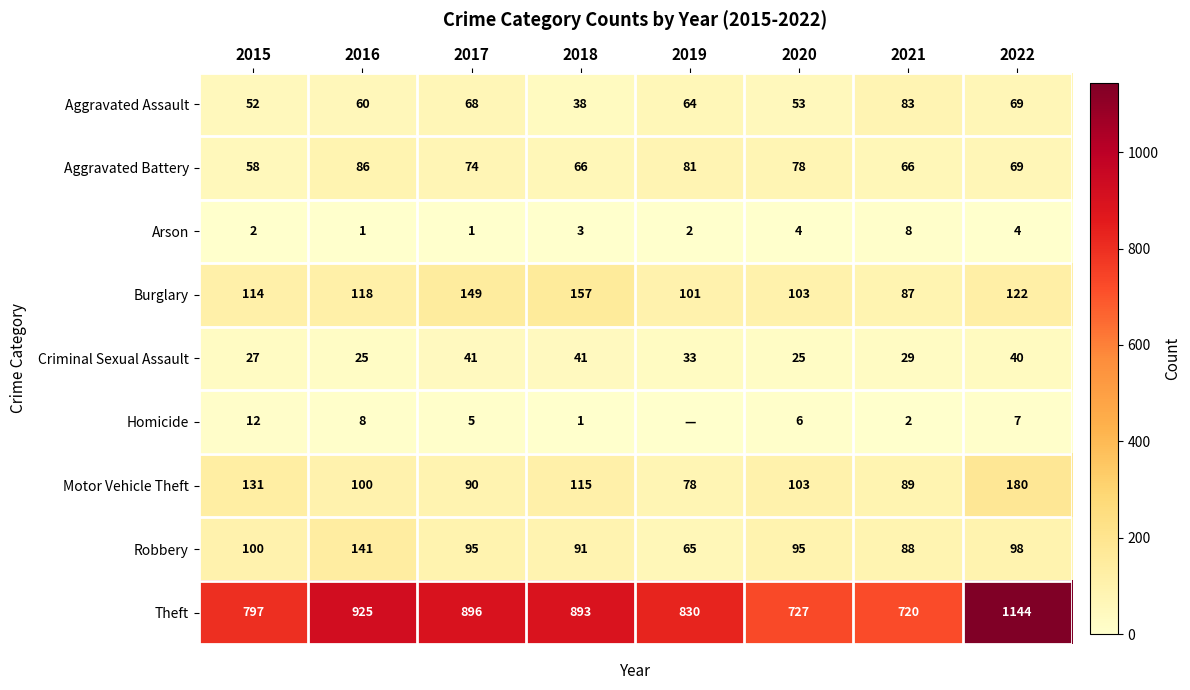

Rank the series at 2017 from highest to lowest value.

Theft, Burglary, Robbery, Motor Vehicle Theft, Aggravated Battery, Aggravated Assault, Criminal Sexual Assault, Homicide, Arson